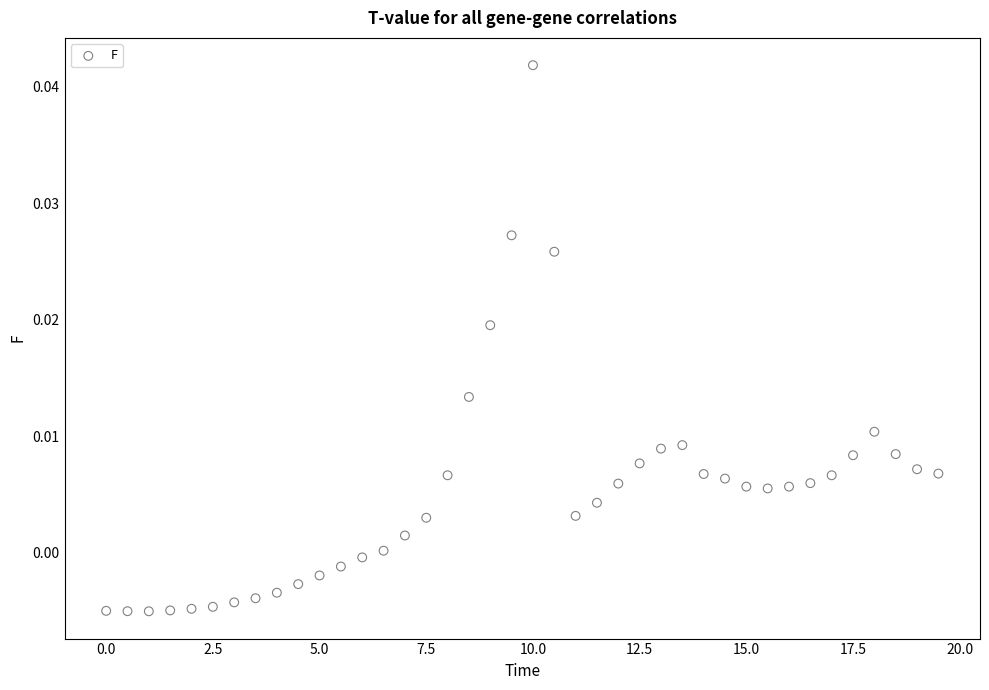

How many points are shown in the scatter plot?

40